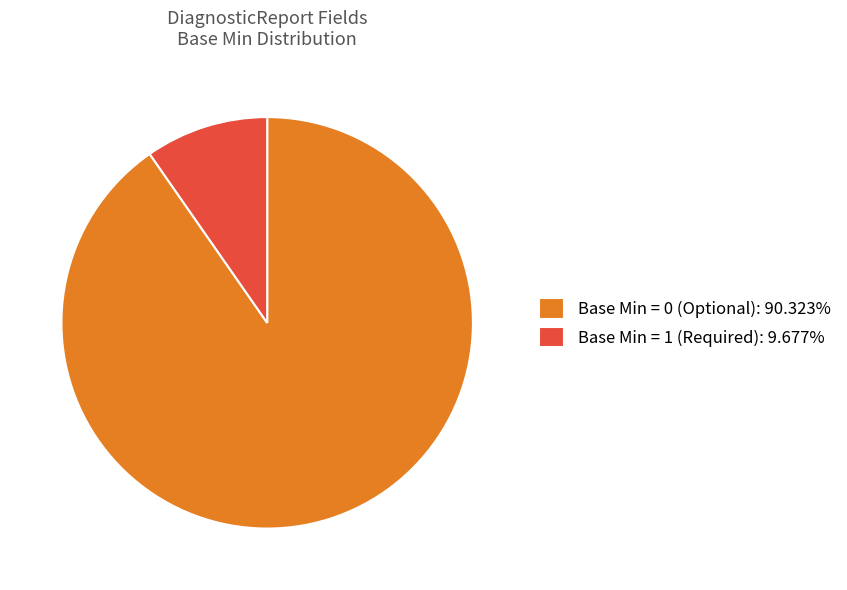

How many segments does this pie chart have?

2